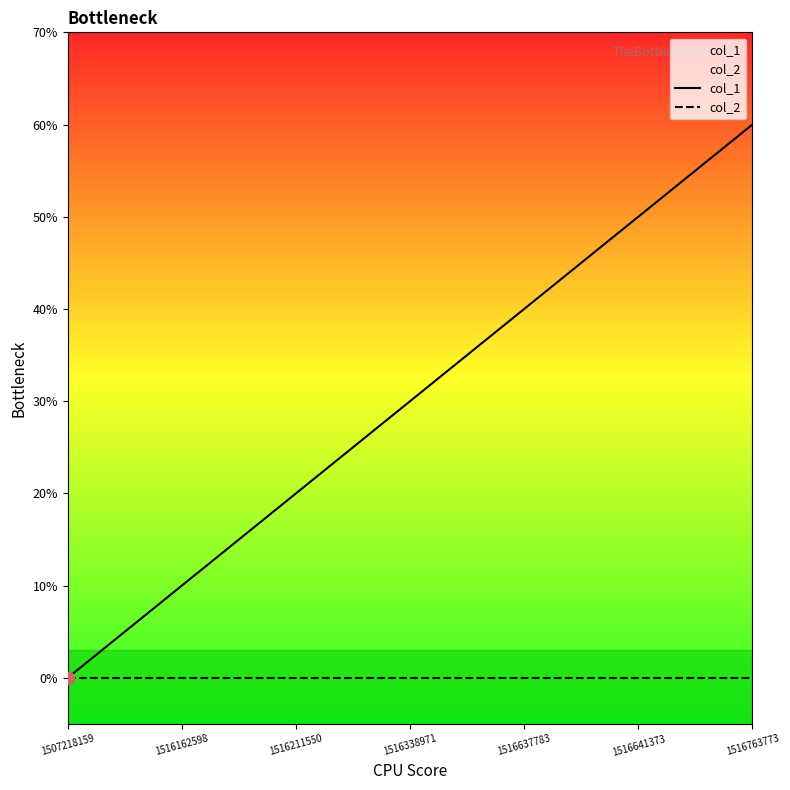

At how many categories does at least one series exceed 5?

1